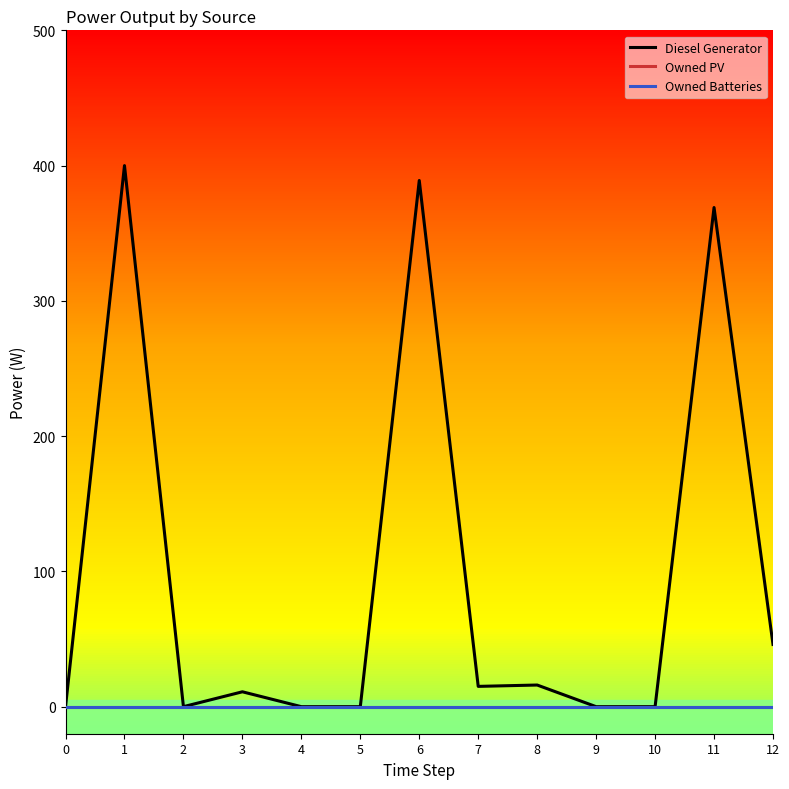

Does the chart have visible grid lines?

No